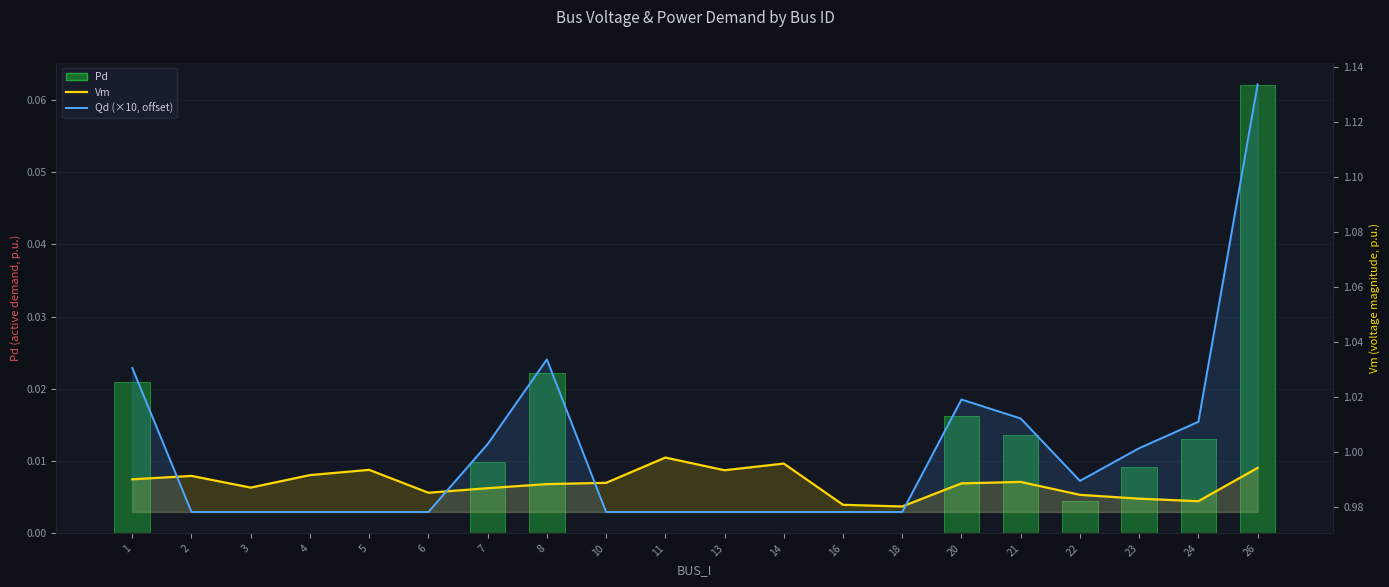

At which label does Vm reach its minimum?

18